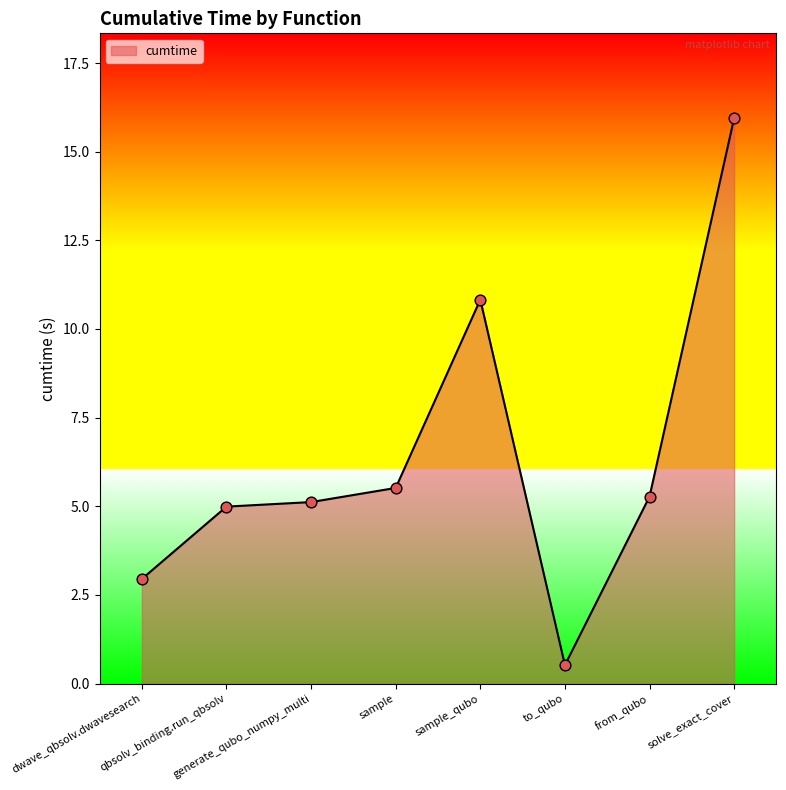

Between to_qubo and solve_exact_cover, which is larger?

solve_exact_cover